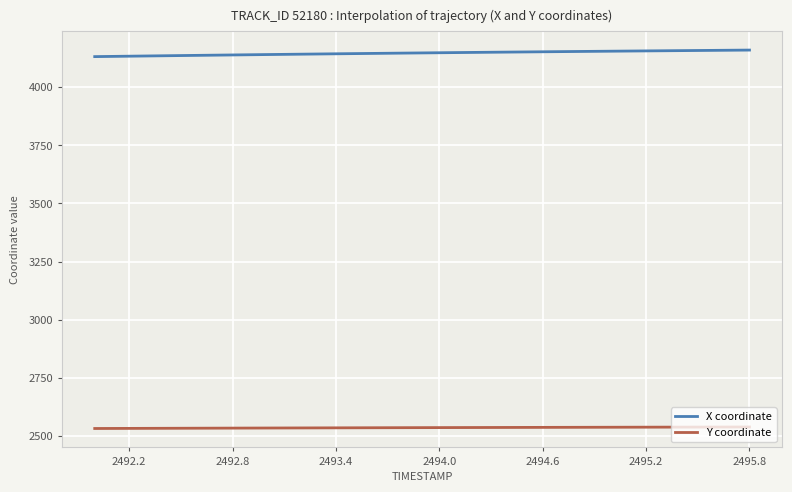

What is the smallest value displayed?

2532.8